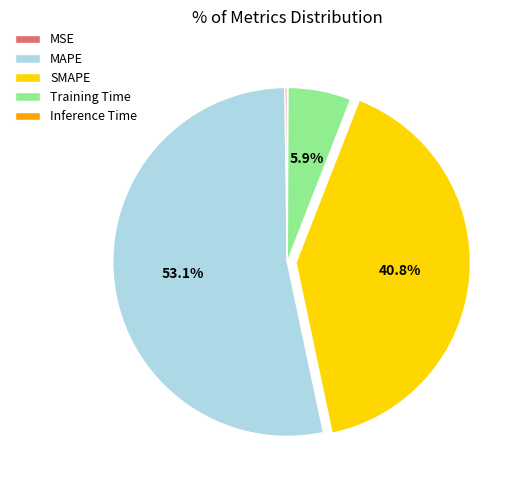

To the nearest percent, what is the difference between the largest and smallest slice percentages?

53%